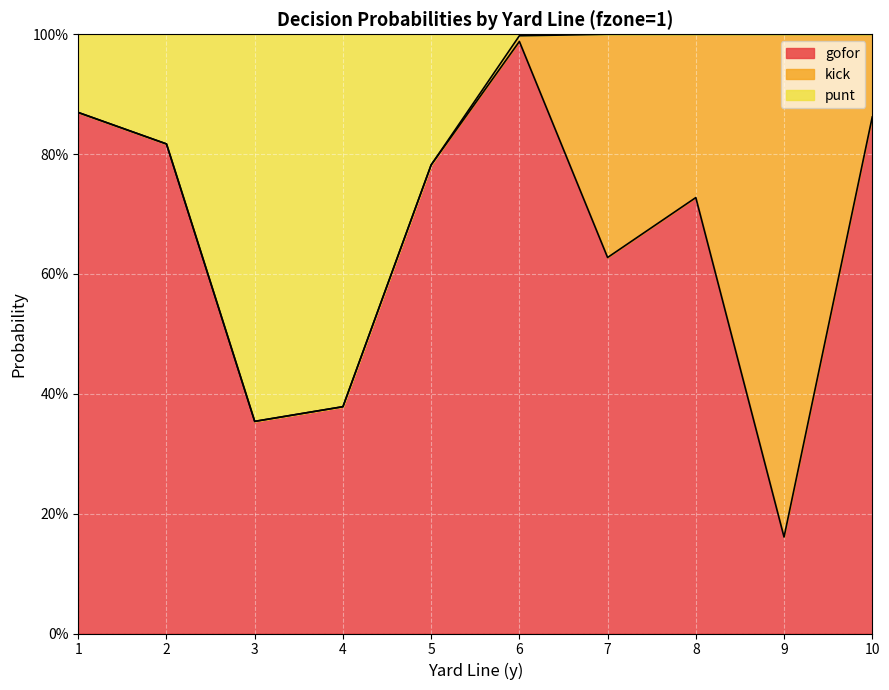

At how many categories does at least one series exceed 0?

10